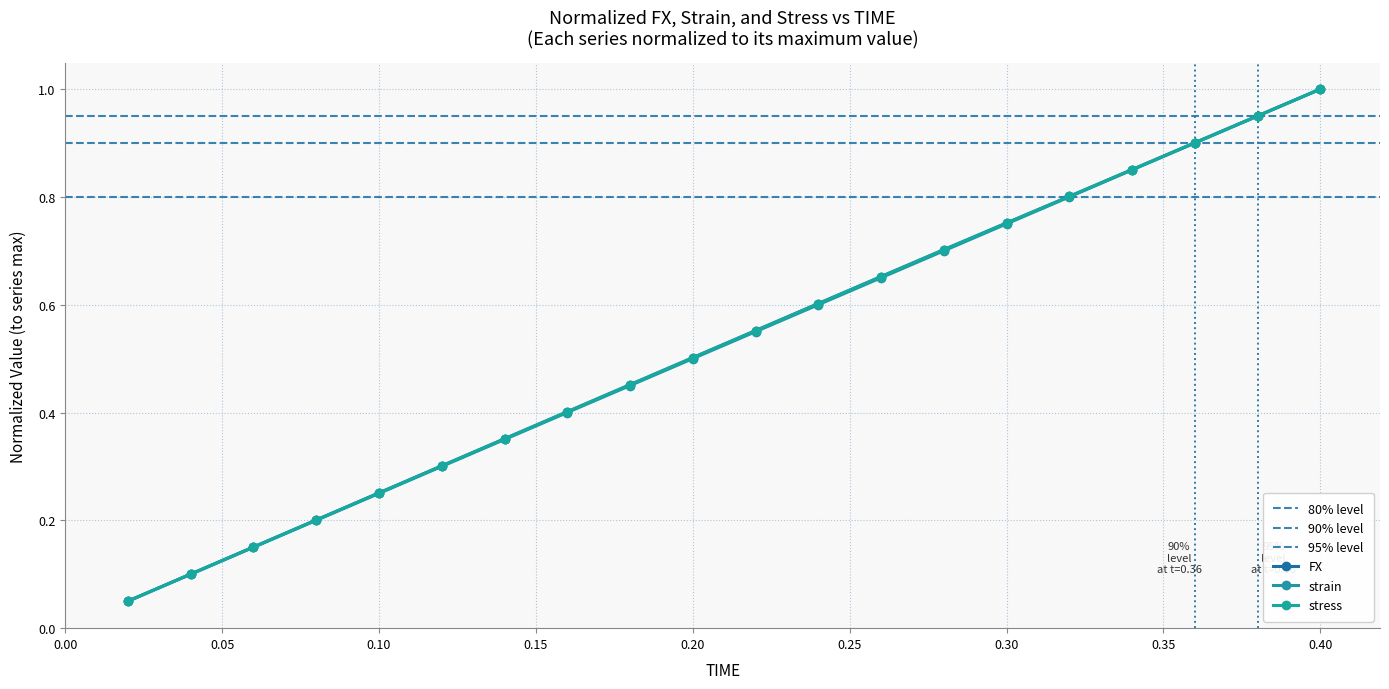

True or false: FX has more than 1 points higher than both neighbors.

False